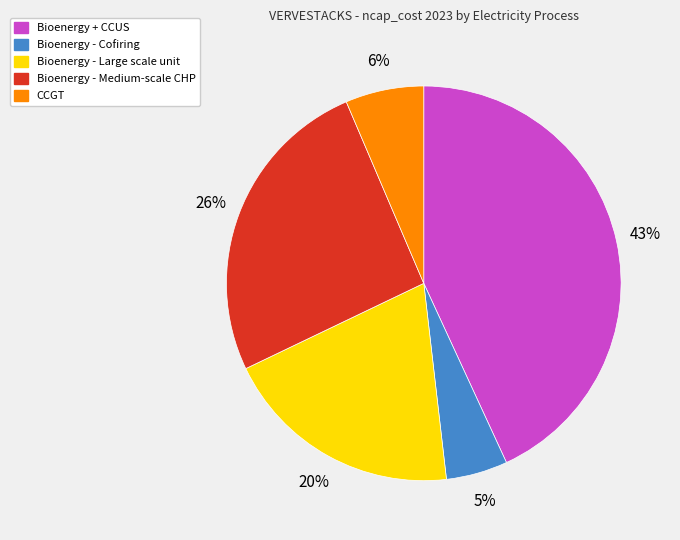

How many segments does this pie chart have?

5